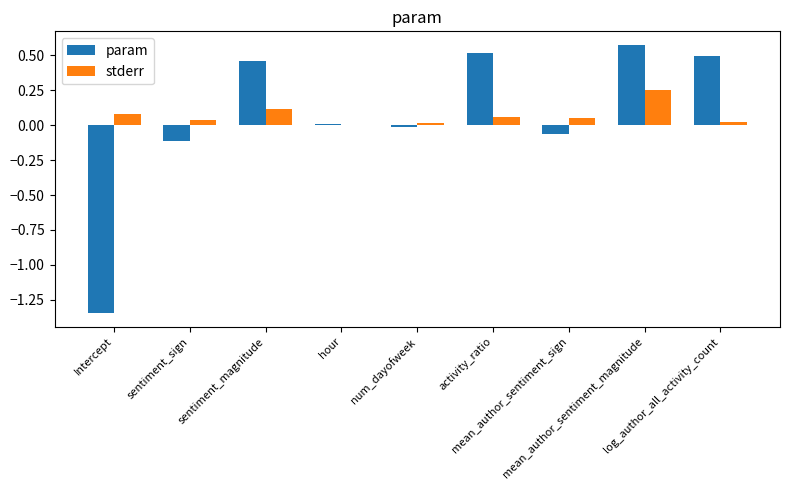

Is the value of param at num_dayofweek greater than the value of stderr at mean_author_sentiment_sign?

No